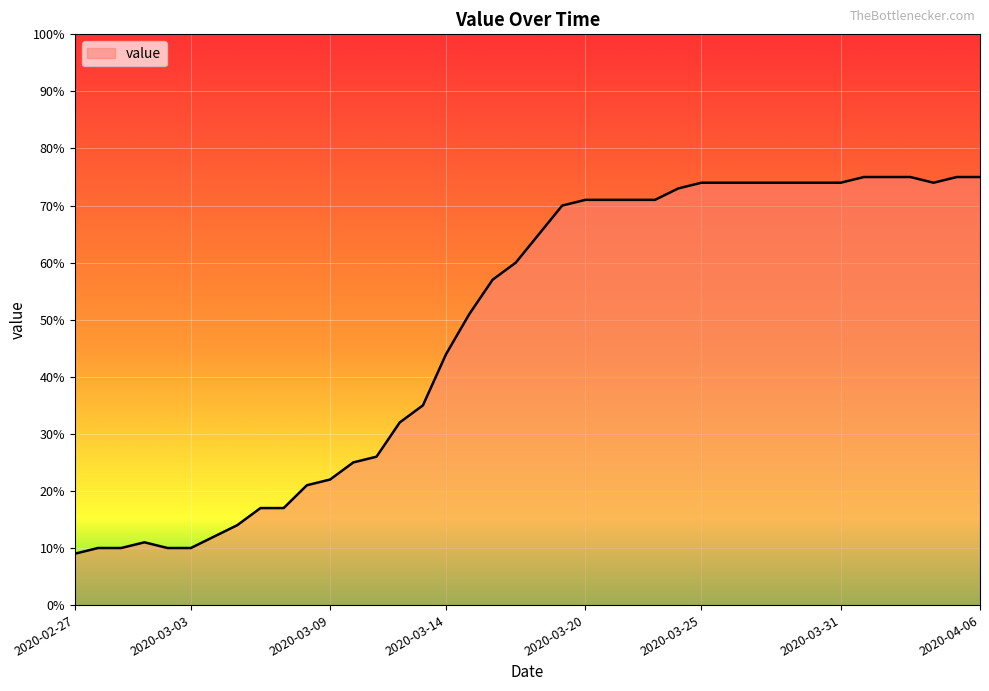

What is the average value?

49